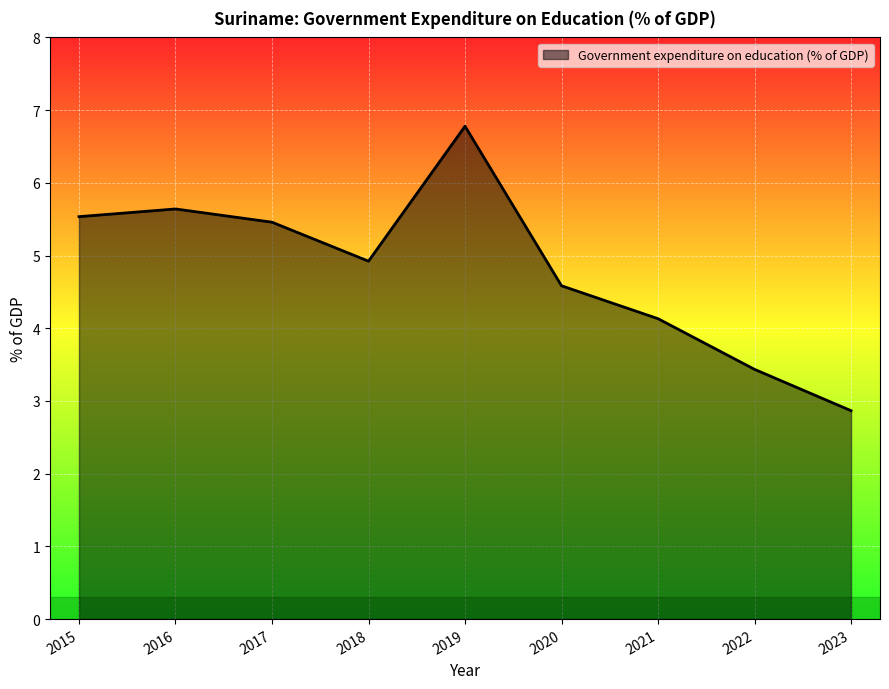

What is the average value?

4.8